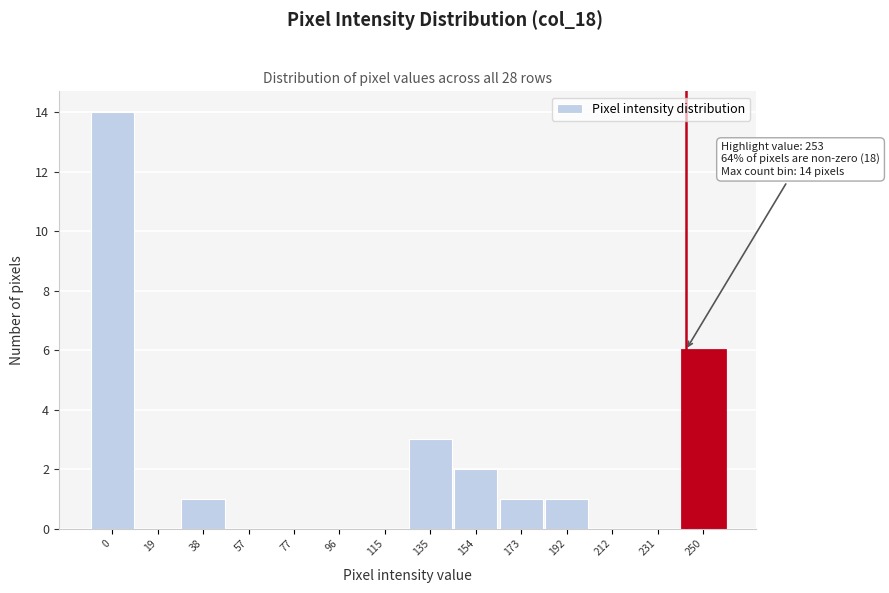

Reading left to right, transcribe all the data shown in this chart.

0=14	19=0	38=1	57=0	77=0	96=0	115=0	135=3	154=2	173=1	192=1	212=0	231=0	250=6